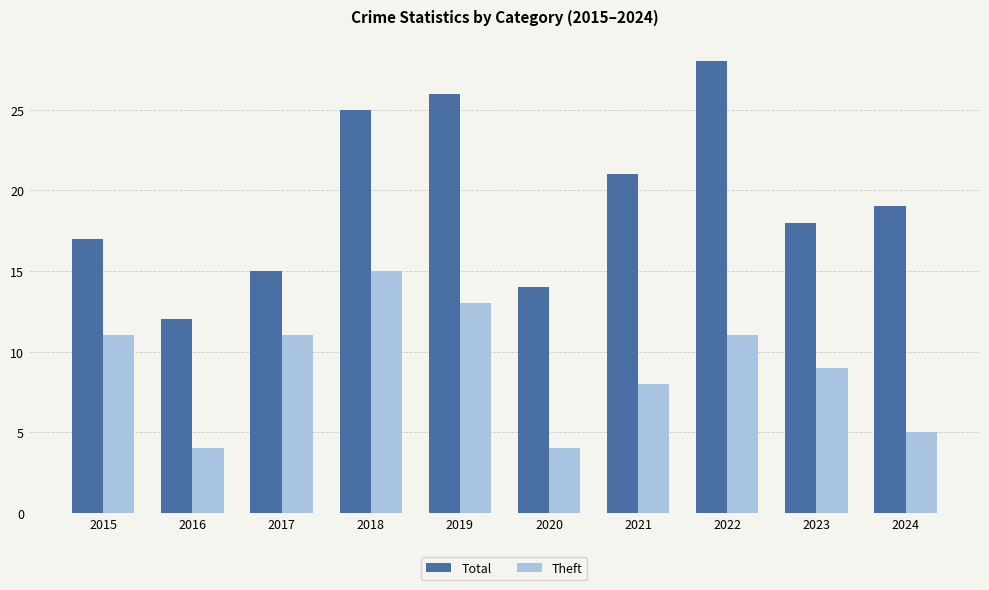

Does the chart contain any negative values?

No